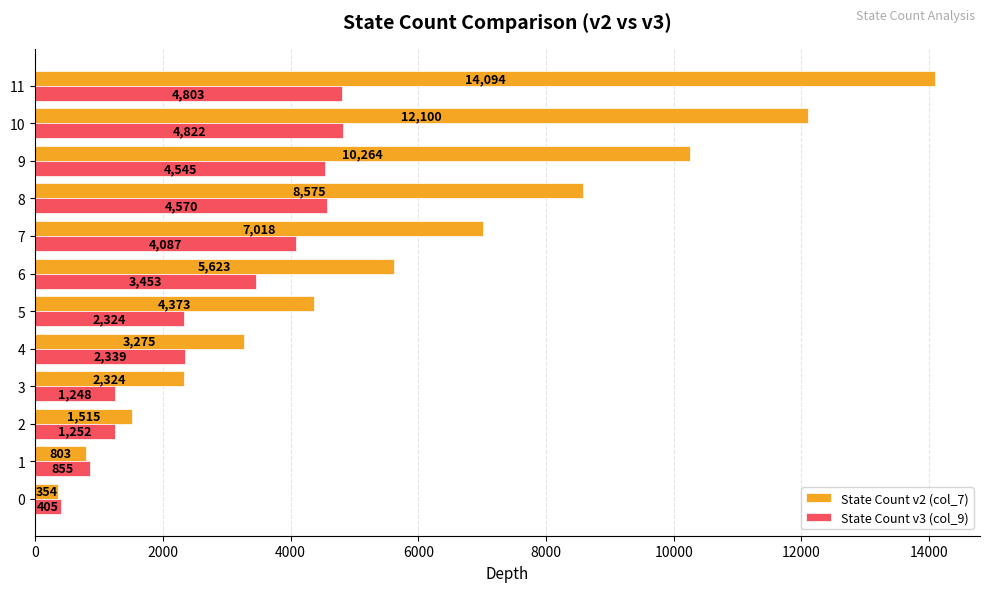

List the labels in order of State Count v3 (col_9) value, largest first.

10, 11, 8, 9, 7, 6, 4, 5, 2, 3, 1, 0